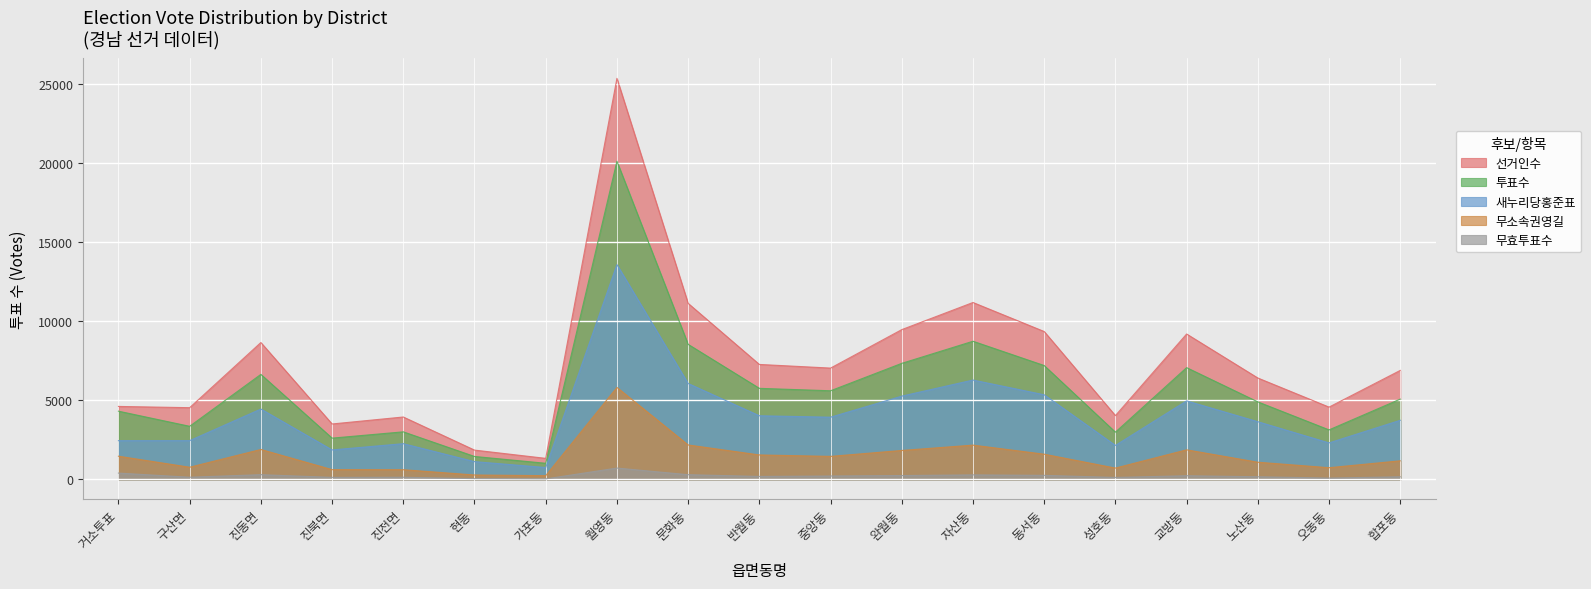

Which category has the highest value across all series?

월영동